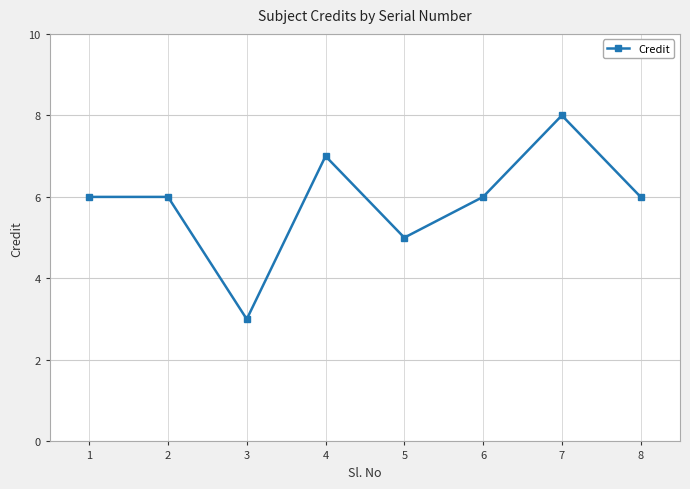

Reading left to right, extract all data points from this chart.

6	6	3	7	5	6	8	6